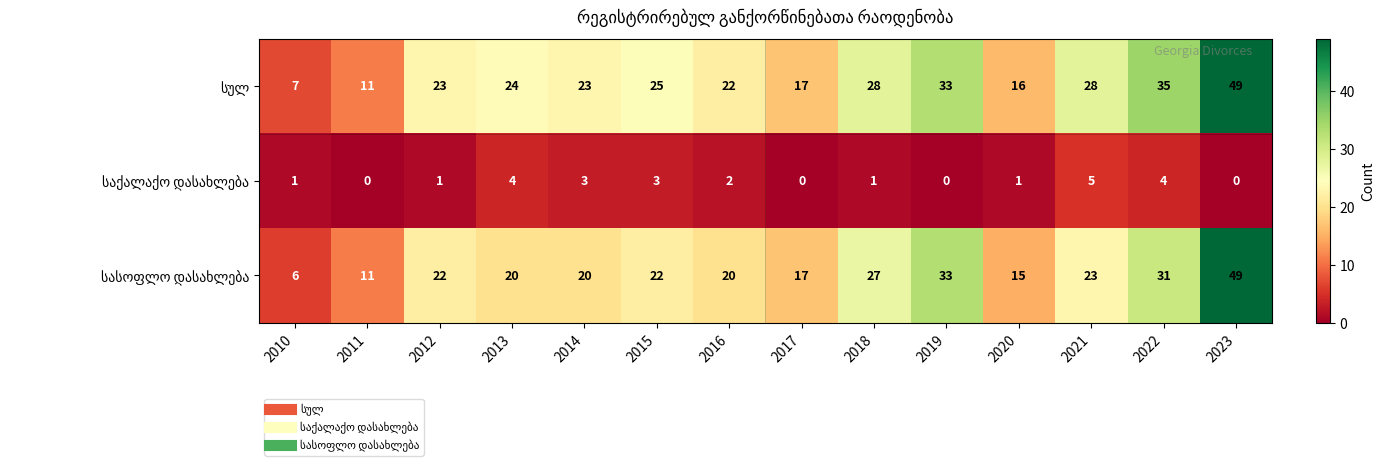

What is the total value across all series at 2014?

46